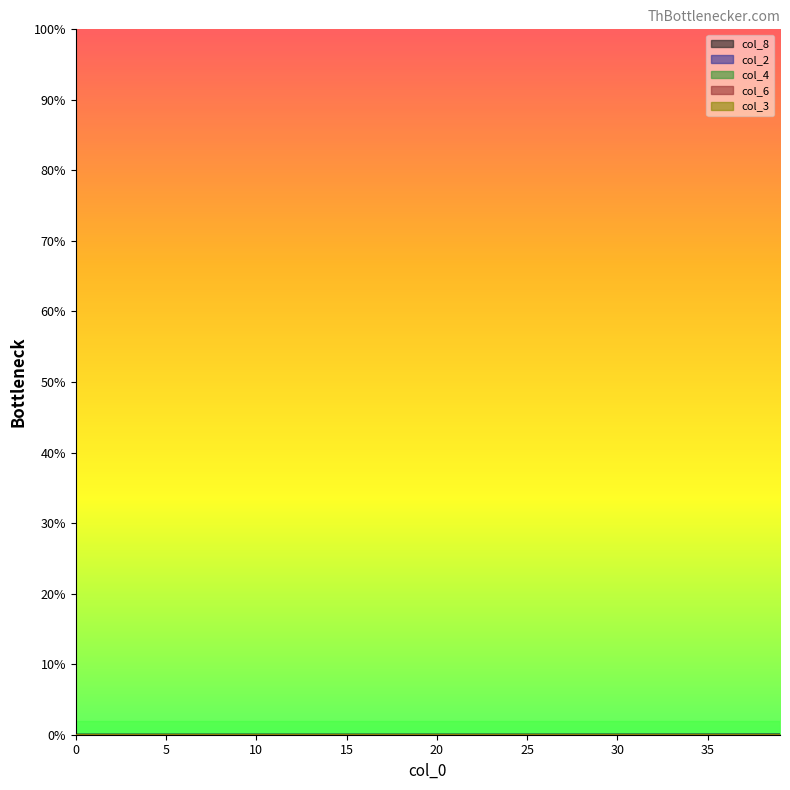

The col_2 series shows 0.0 at 3. True or false?

False